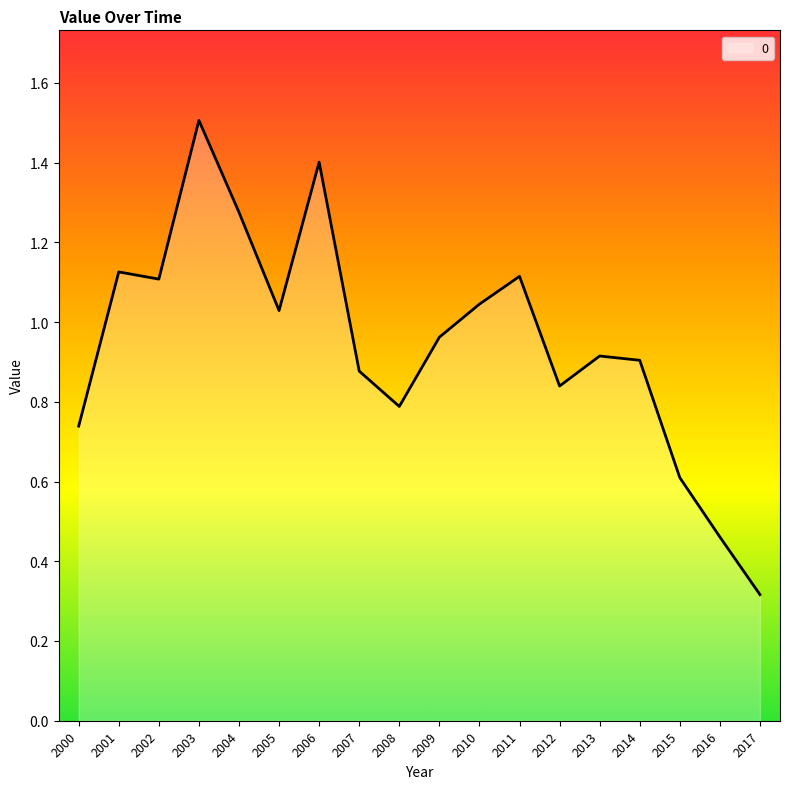

Does the chart display data point markers on the line(s)?

No